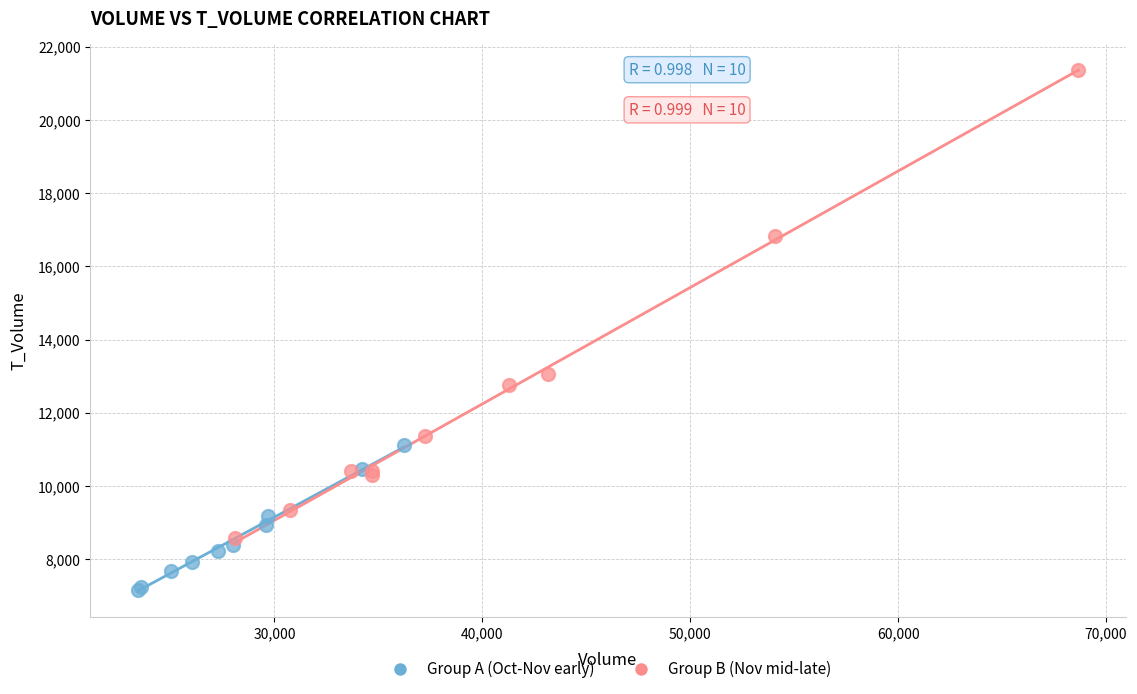

Which series has the largest Y range (max minus min)?

Group B (Nov mid-late)